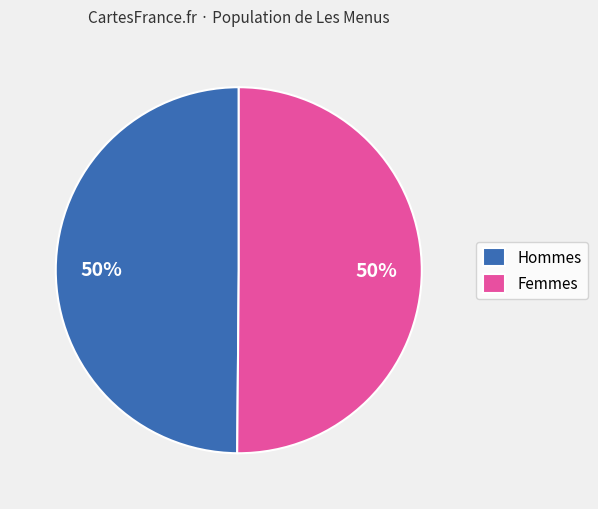

What percentage is the Hommes slice, to the nearest percent?

50%